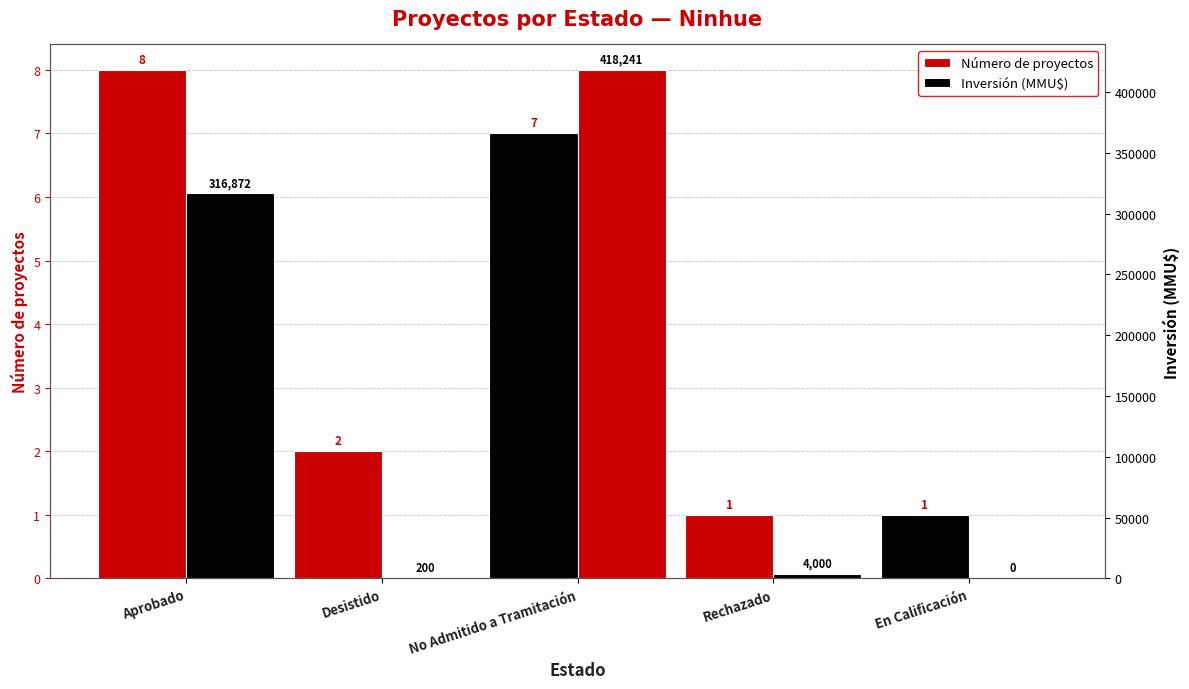

Where does the Número de proyectos series first go above 2?

Aprobado